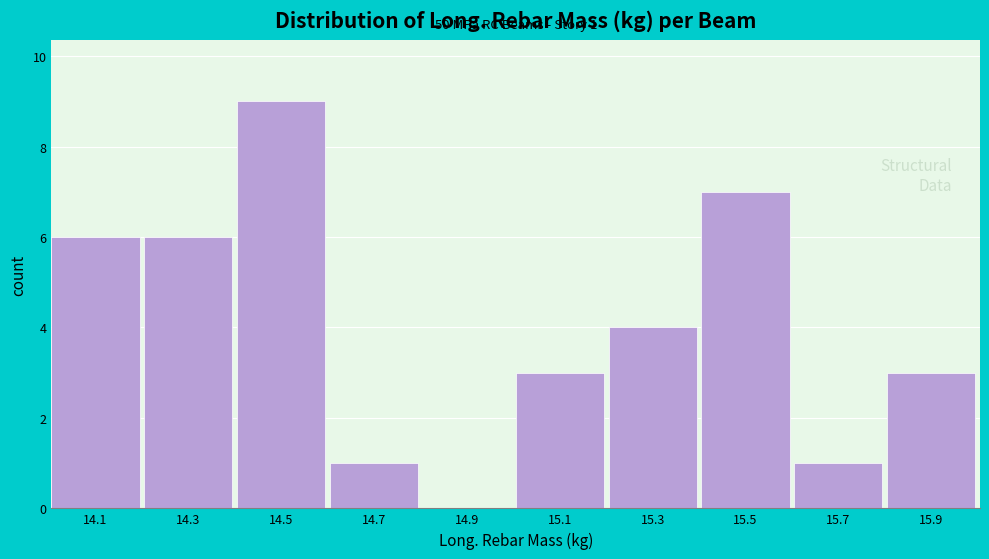

Reading right to left, what are all the values shown in this chart?

15.9=3	15.7=1	15.5=7	15.3=4	15.1=3	14.9=0	14.7=1	14.5=9	14.3=6	14.1=6